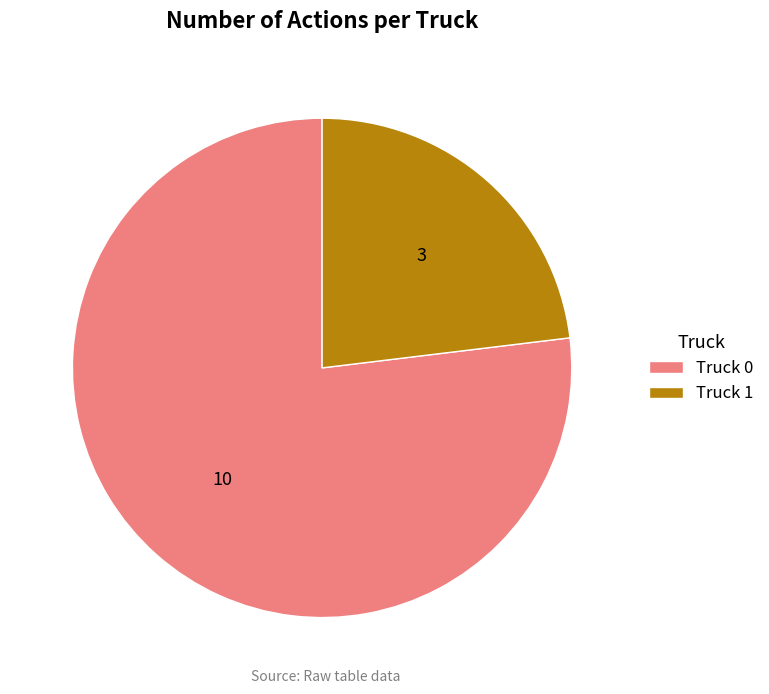

Which slice is the largest?

Truck 0